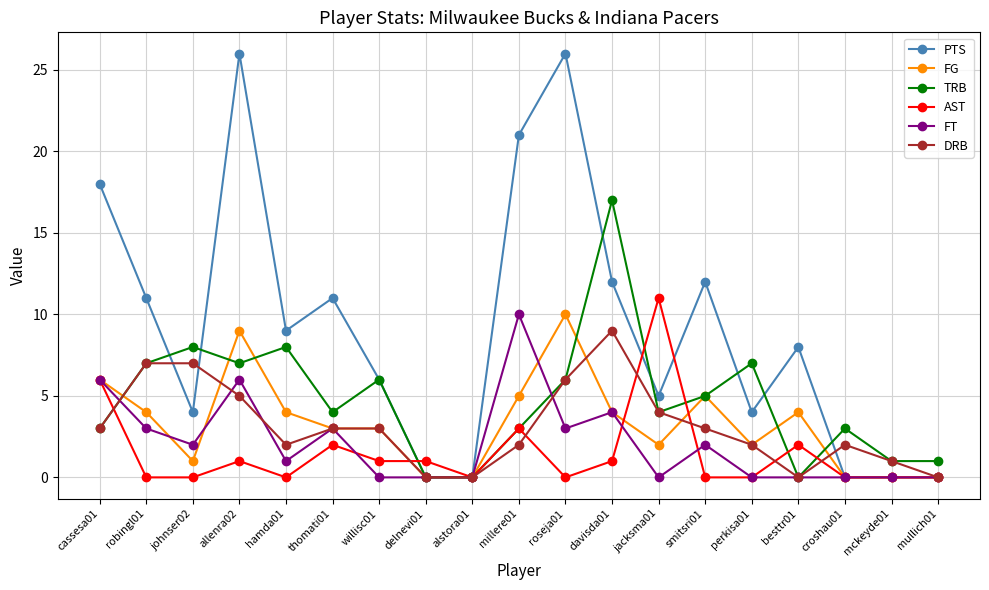

Is the value of AST at jacksma01 greater than the value of PTS at allenra02?

No